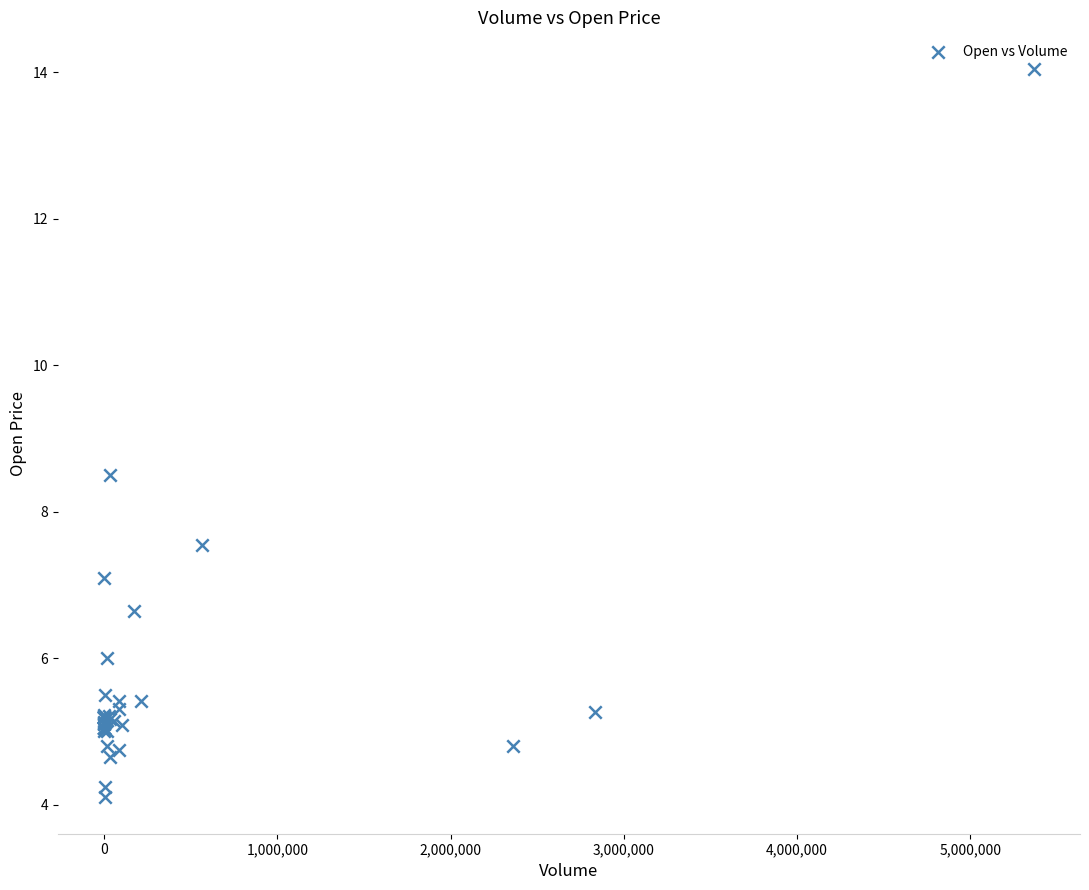

What Y value in the scatter plot is closest to 9?

8.5